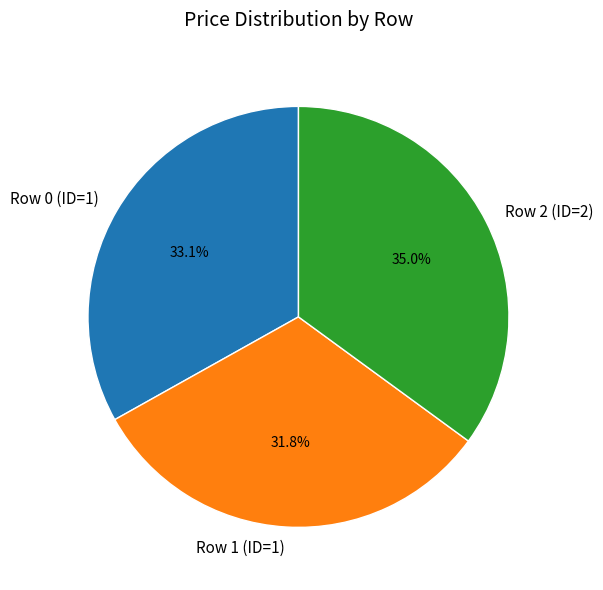

How many segments does this pie chart have?

3